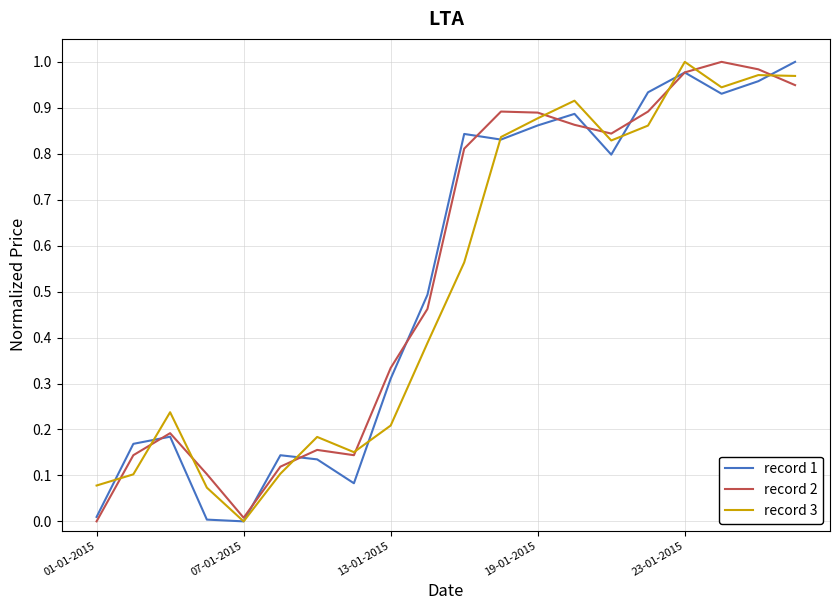

True or false: record 2 has more than 1 interior local peaks.

True